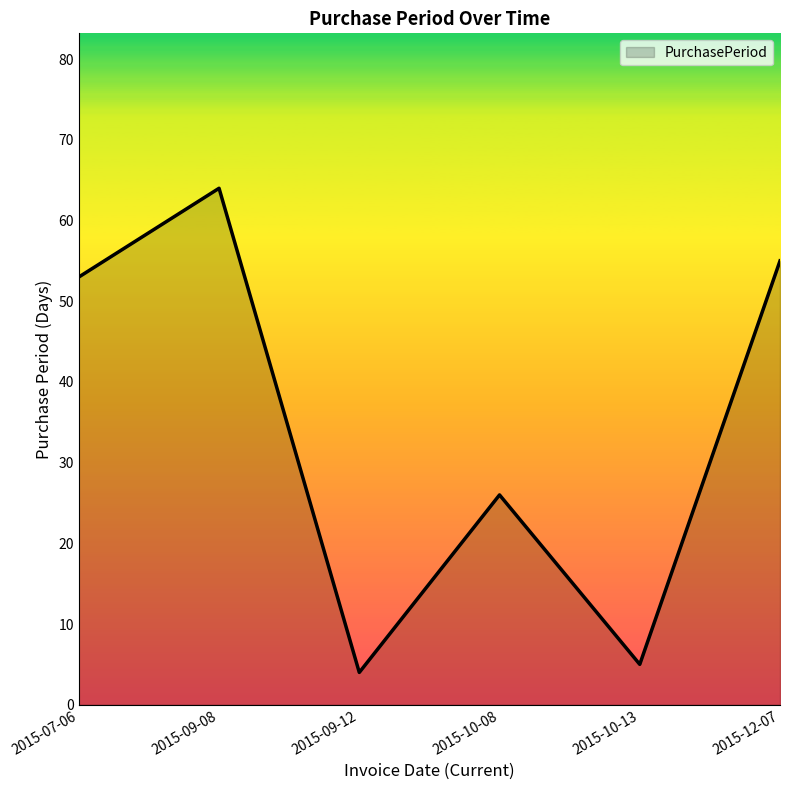

Reading left to right, what are all the values shown in this chart?

2015-07-06=53	2015-09-08=64	2015-09-12=4	2015-10-08=26	2015-10-13=5	2015-12-07=55